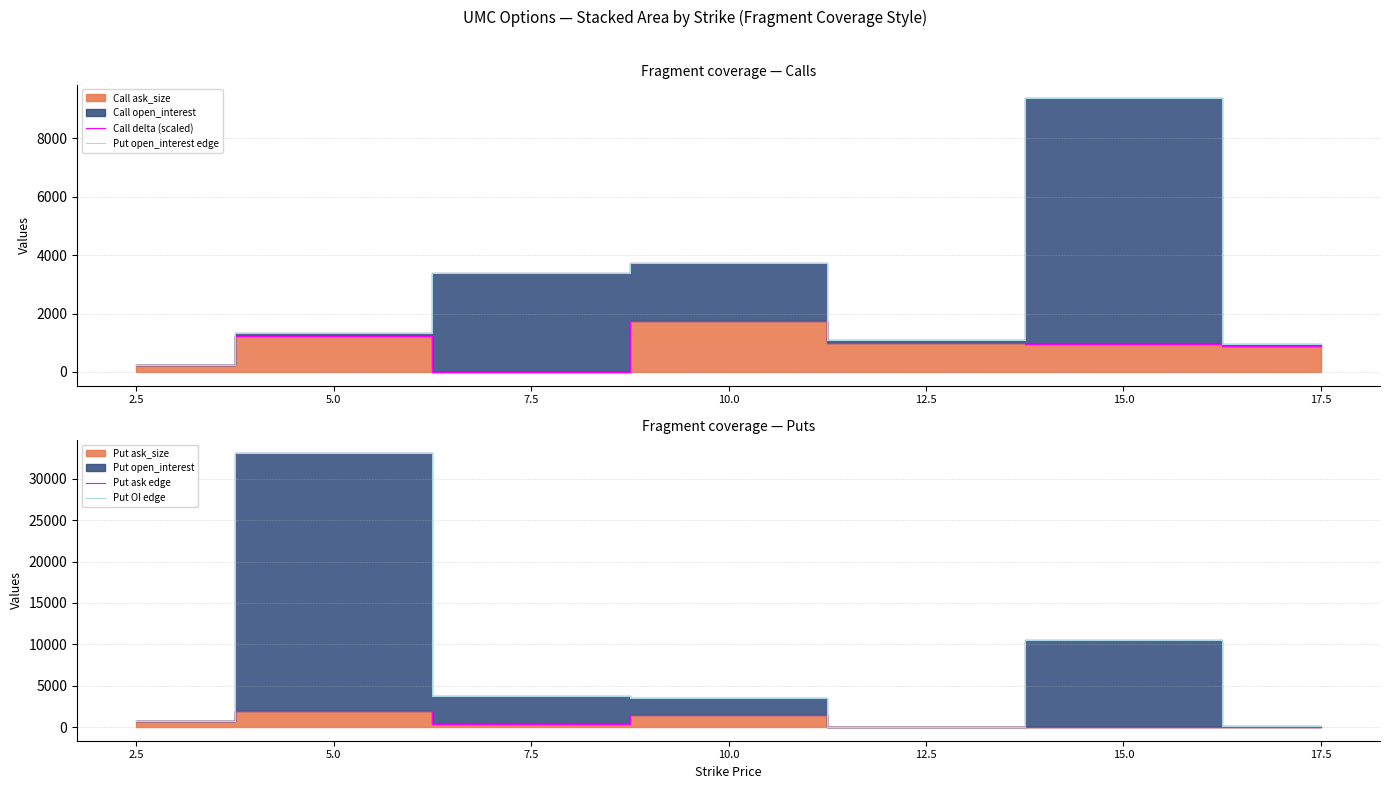

Between which two adjacent categories do Put open_interest edge and Put OI edge first intersect?

7.5 and 10.0